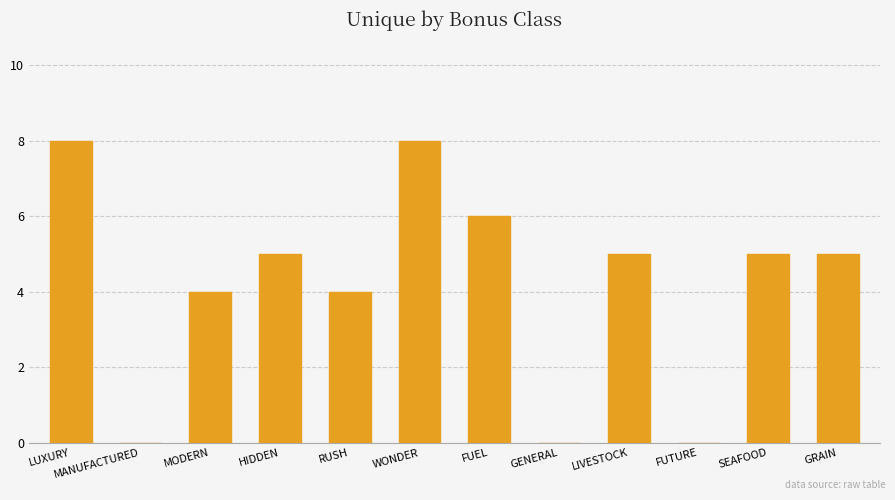

Count the number of data series in this chart.

1